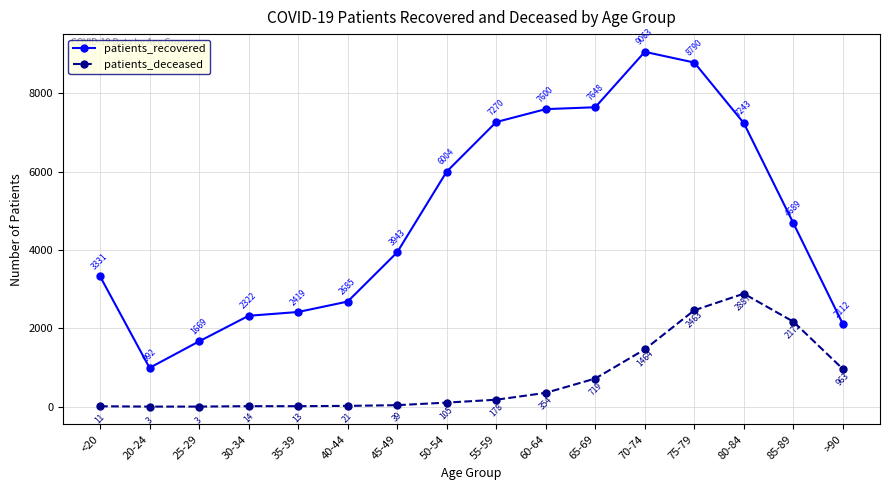

What are all the series names shown in the legend?

patients_recovered, patients_deceased